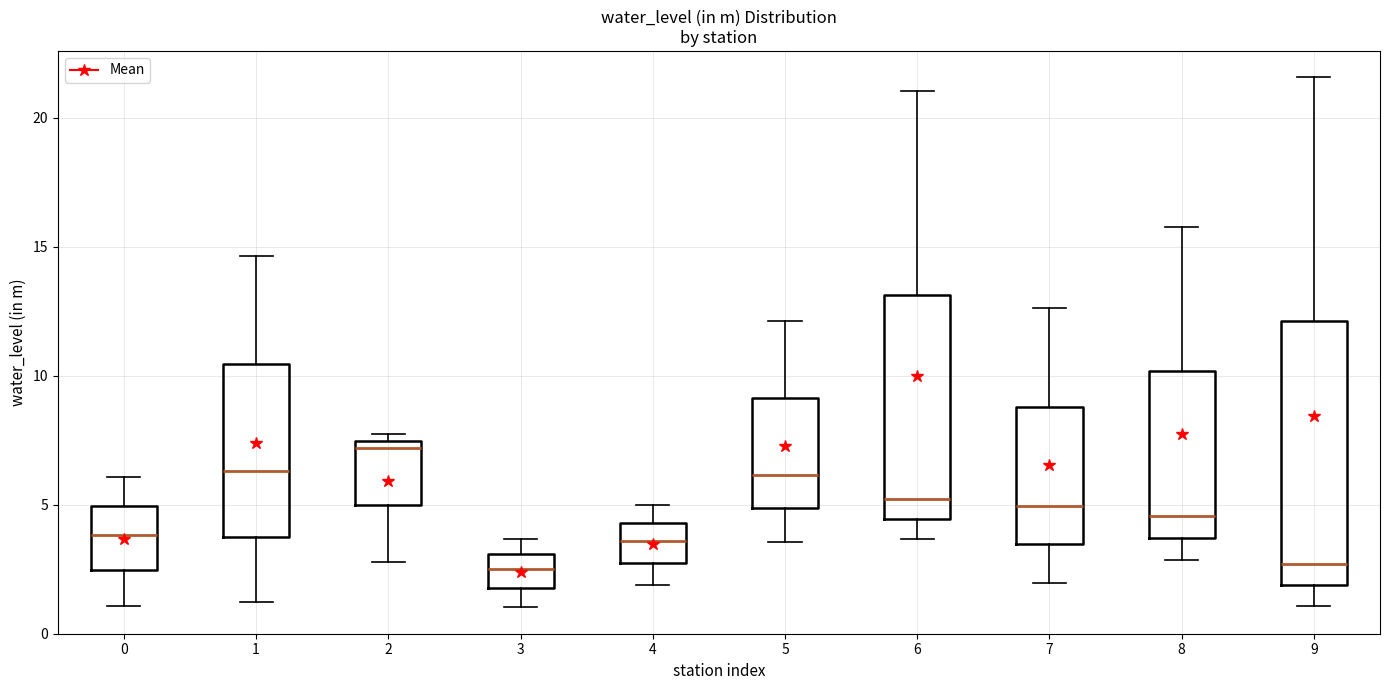

Where does the lower whisker of the box at x = 6 end on the y-axis? The values are not printed on the chart, so give them approximately, as read against the axis.

3.5